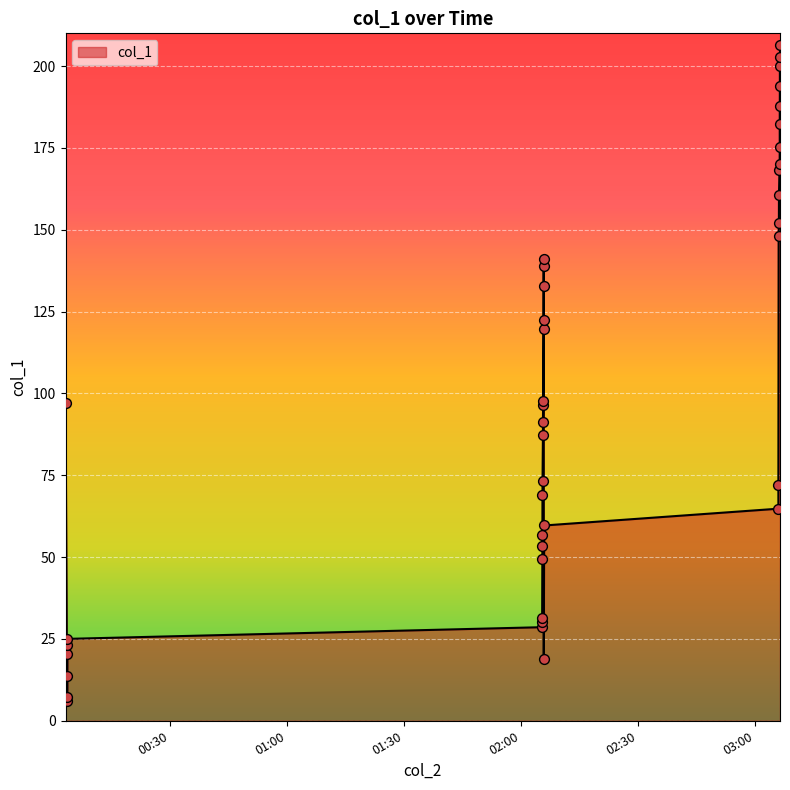

Approximately how many times larger is the value at 2016-08-30 03:06:17 compared to 2016-08-30 00:03:47?

7.3